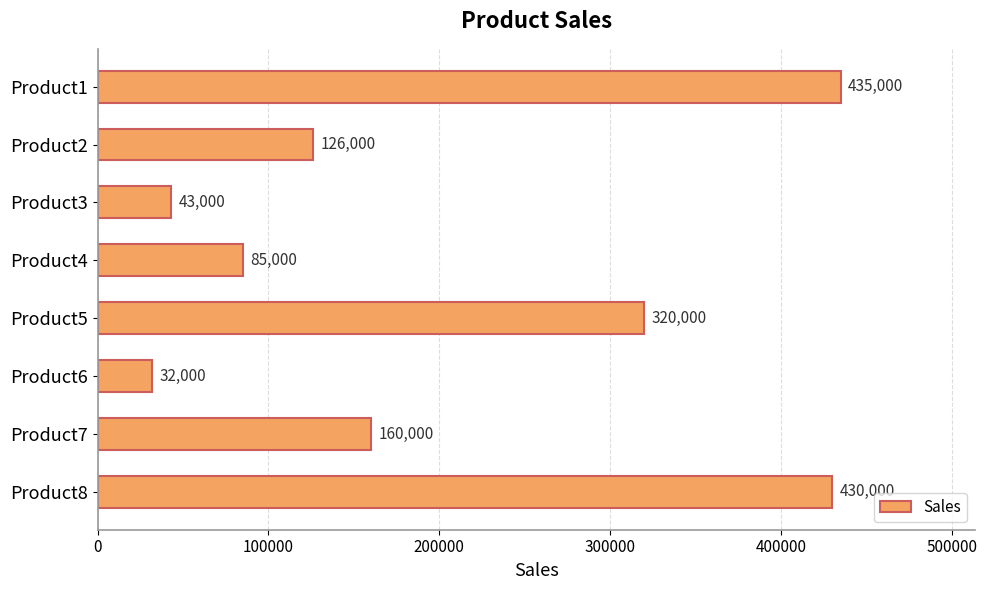

At which category does the chart reach its minimum across all series?

Product6